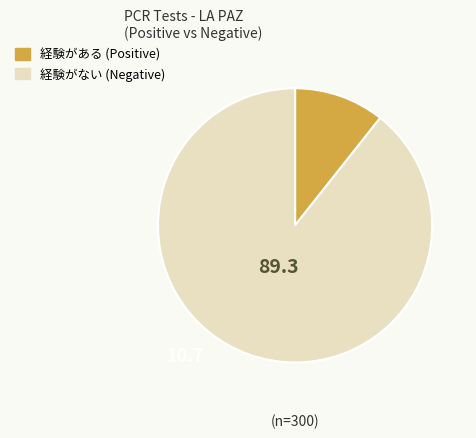

Combined, do 経験がある (Positive) and 経験がない (Negative) account for over 50%?

Yes